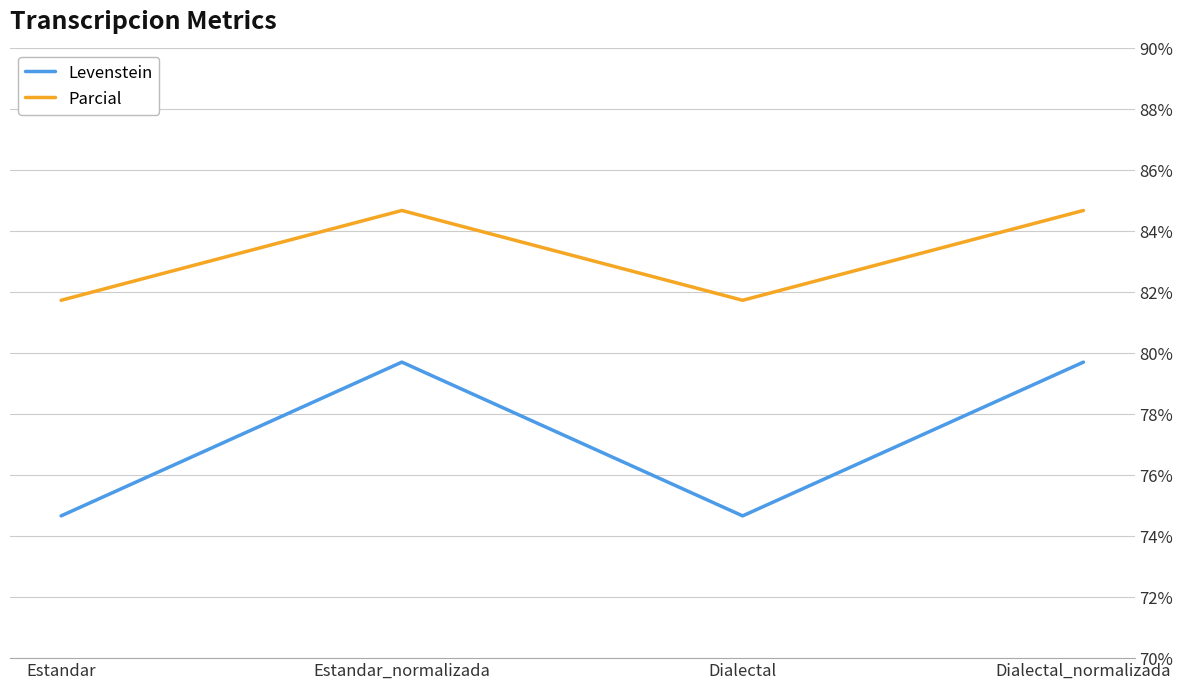

At which category does Parcial reach its first local peak?

Estandar_normalizada